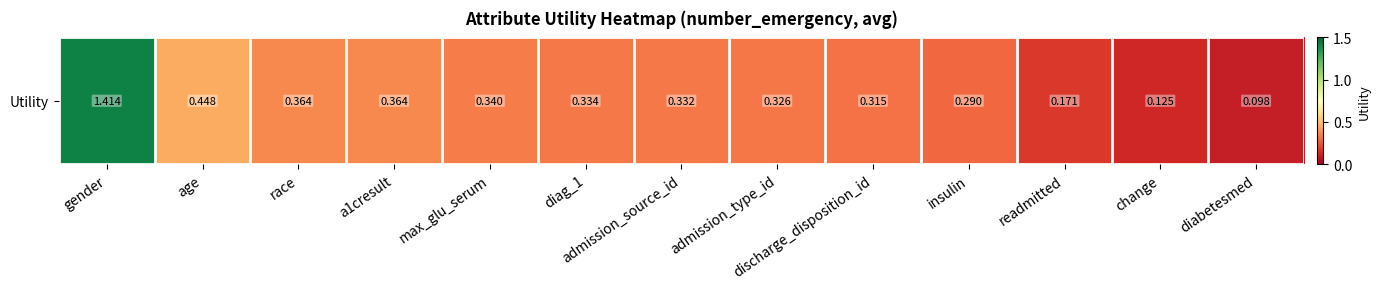

List the labels in order of value, smallest first.

diabetesmed, change, readmitted, insulin, discharge_disposition_id, admission_type_id, admission_source_id, diag_1, max_glu_serum, a1cresult, race, age, gender